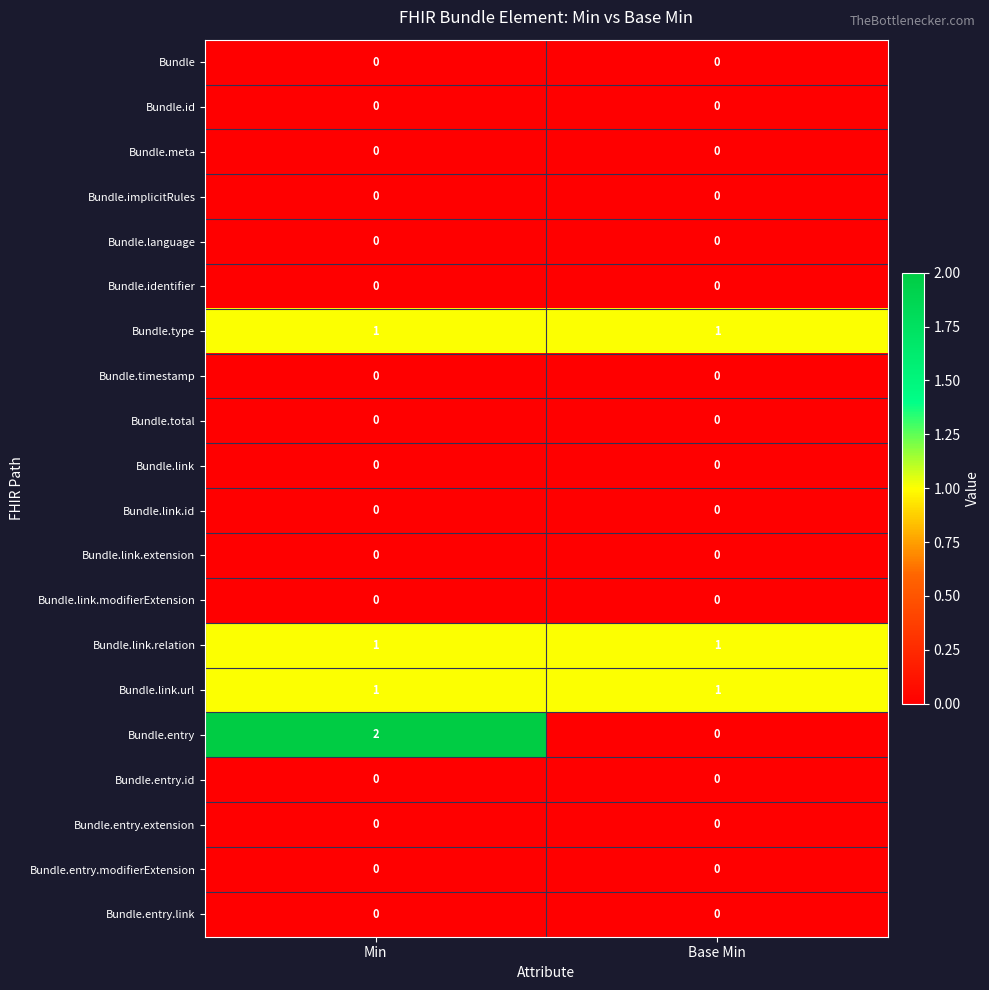

What is the total value across all series at Base Min?

3